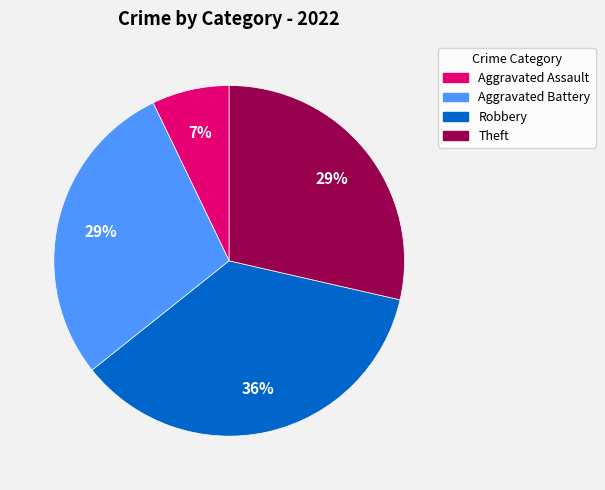

Which slice is the smallest?

Aggravated Assault